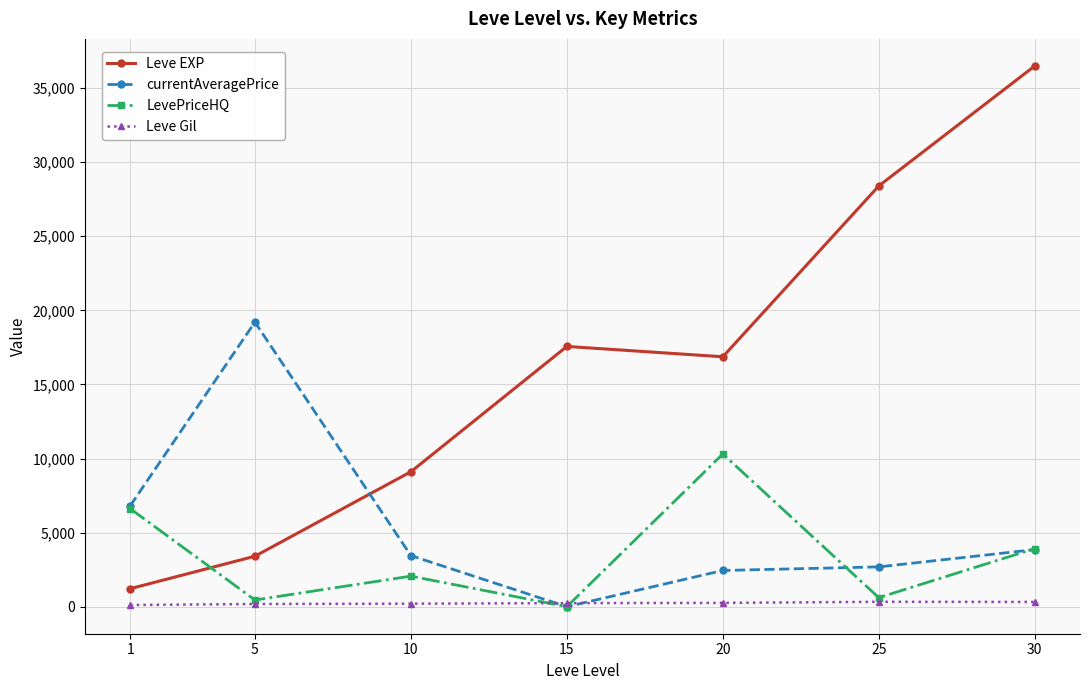

Which series has the widest spread of values?

Leve EXP